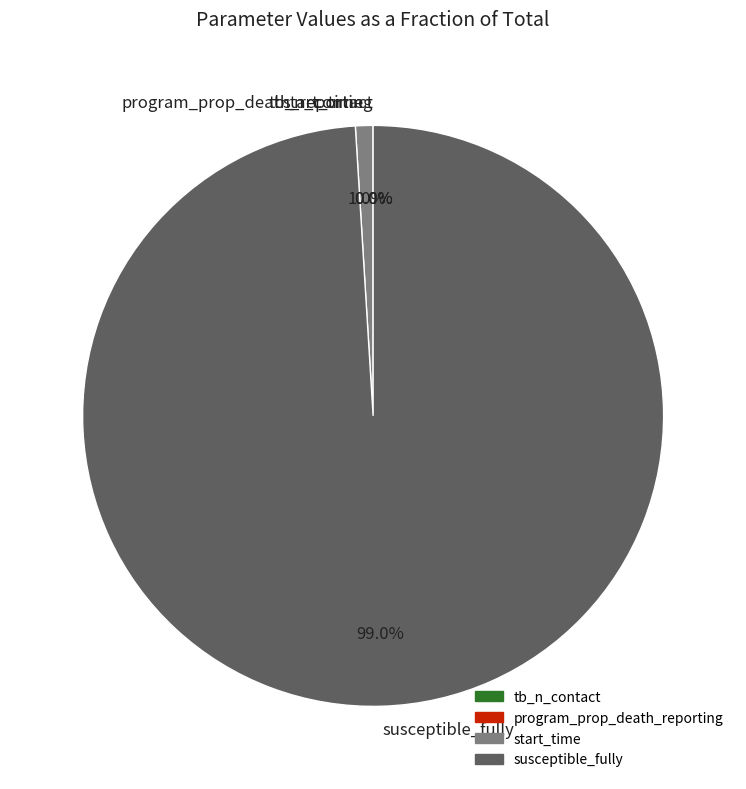

Does susceptible_fully represent more than half of the total?

Yes